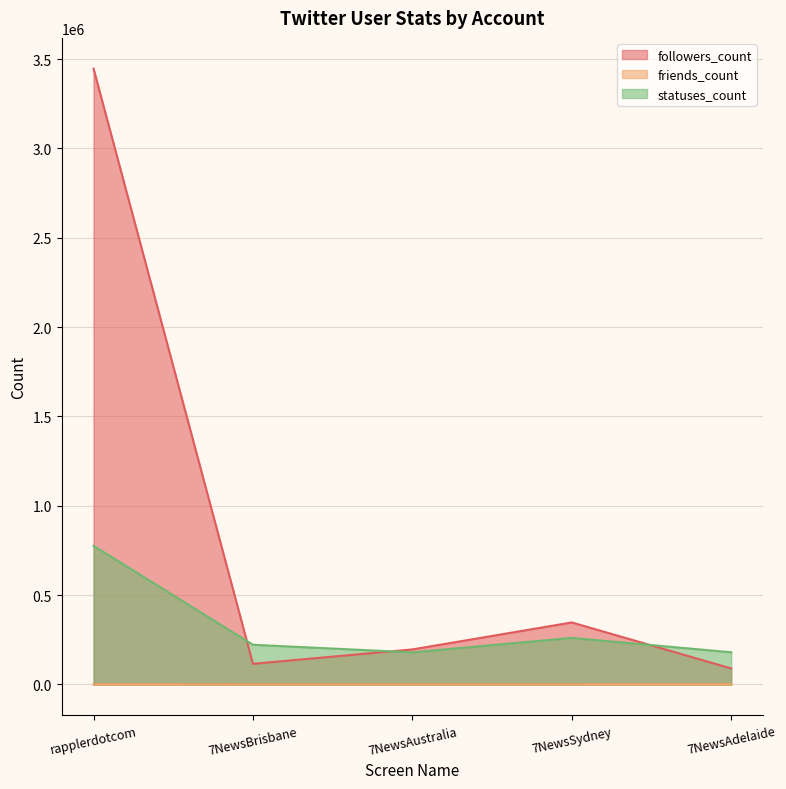

What position from the right is 7NewsAdelaide?

1